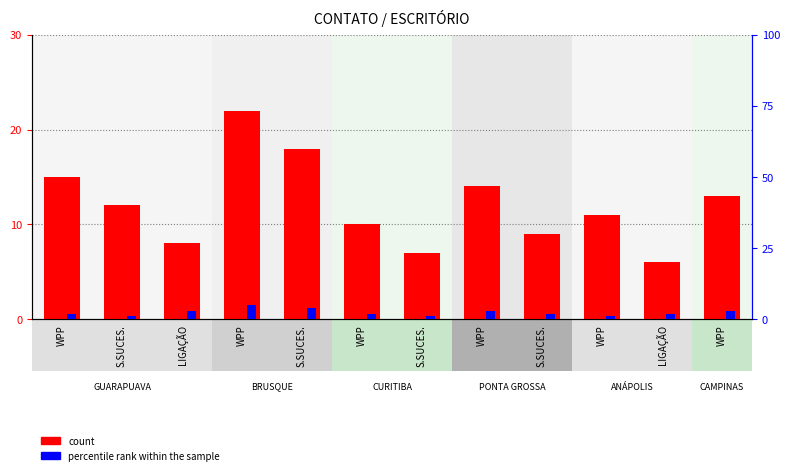

Does the chart contain stacked bars?

No